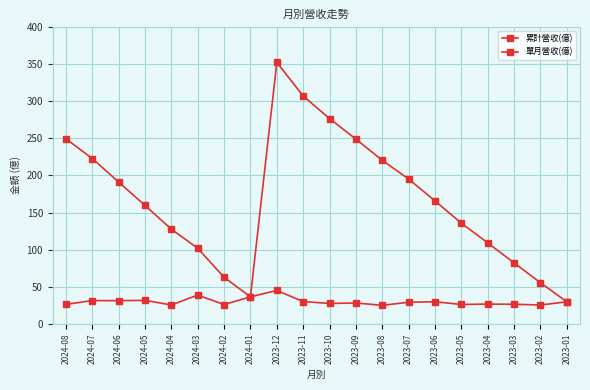

The 單月營收(億) series shows 30.0 at 2023-06. True or false?

True